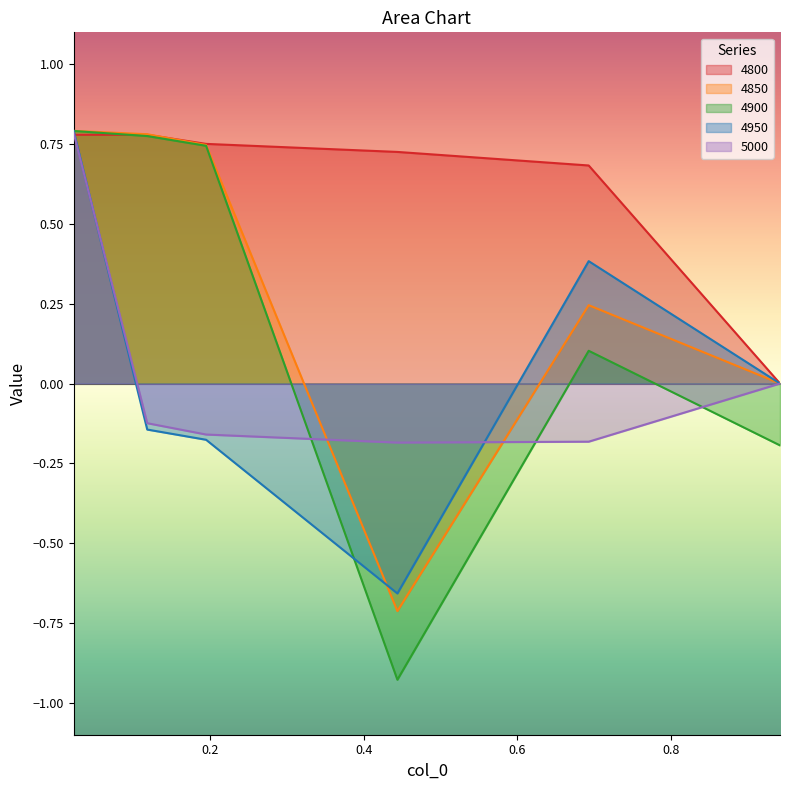

Is it true that 4850 equals 0.8 at 0.1178082191780822?

True